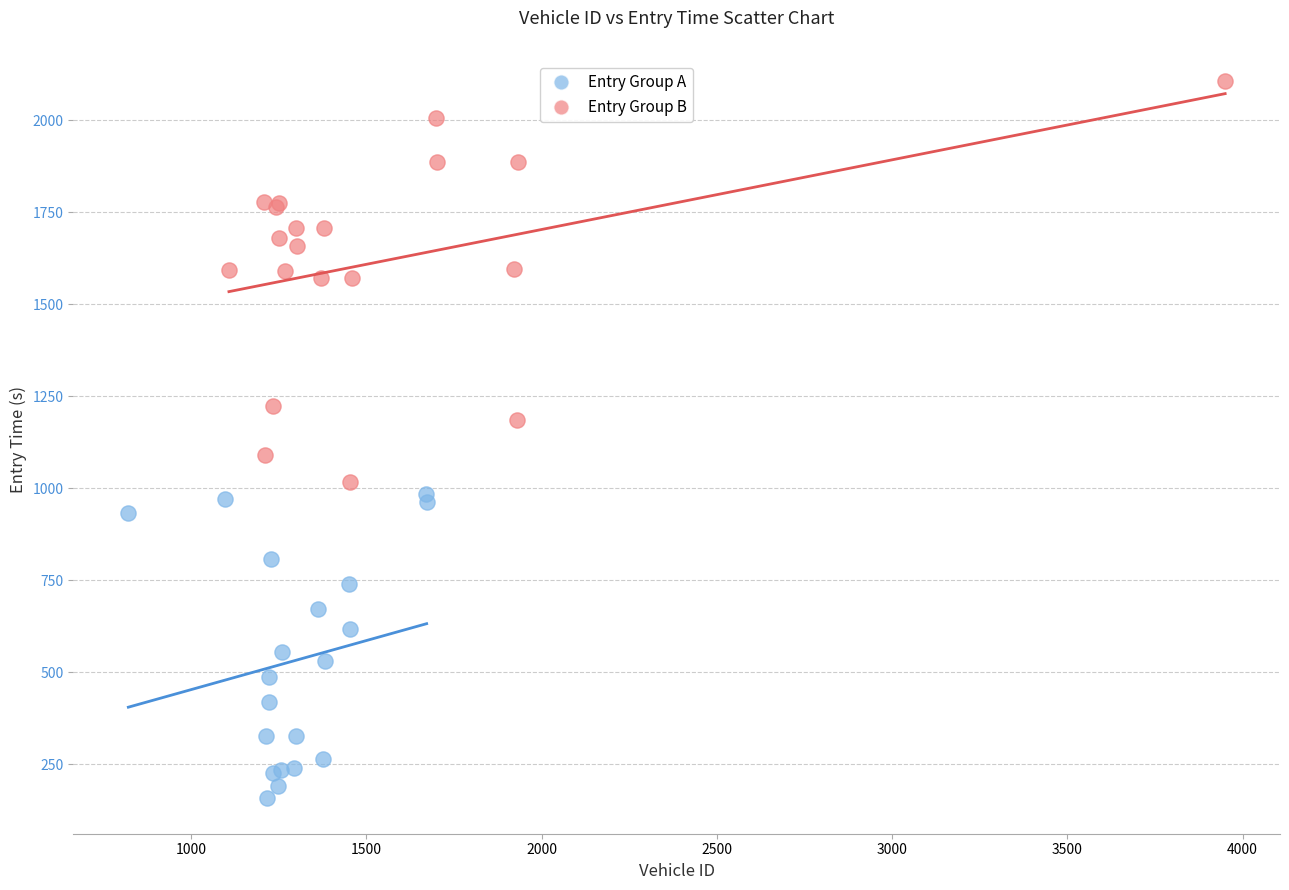

Which series has the widest spread of Y values?

Entry Group B